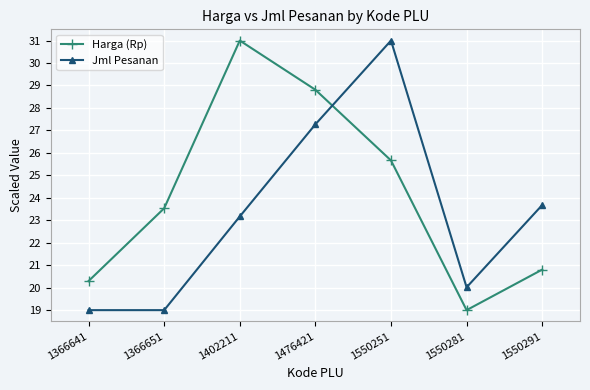

What is the average value of the Harga (Rp) series?

24.2